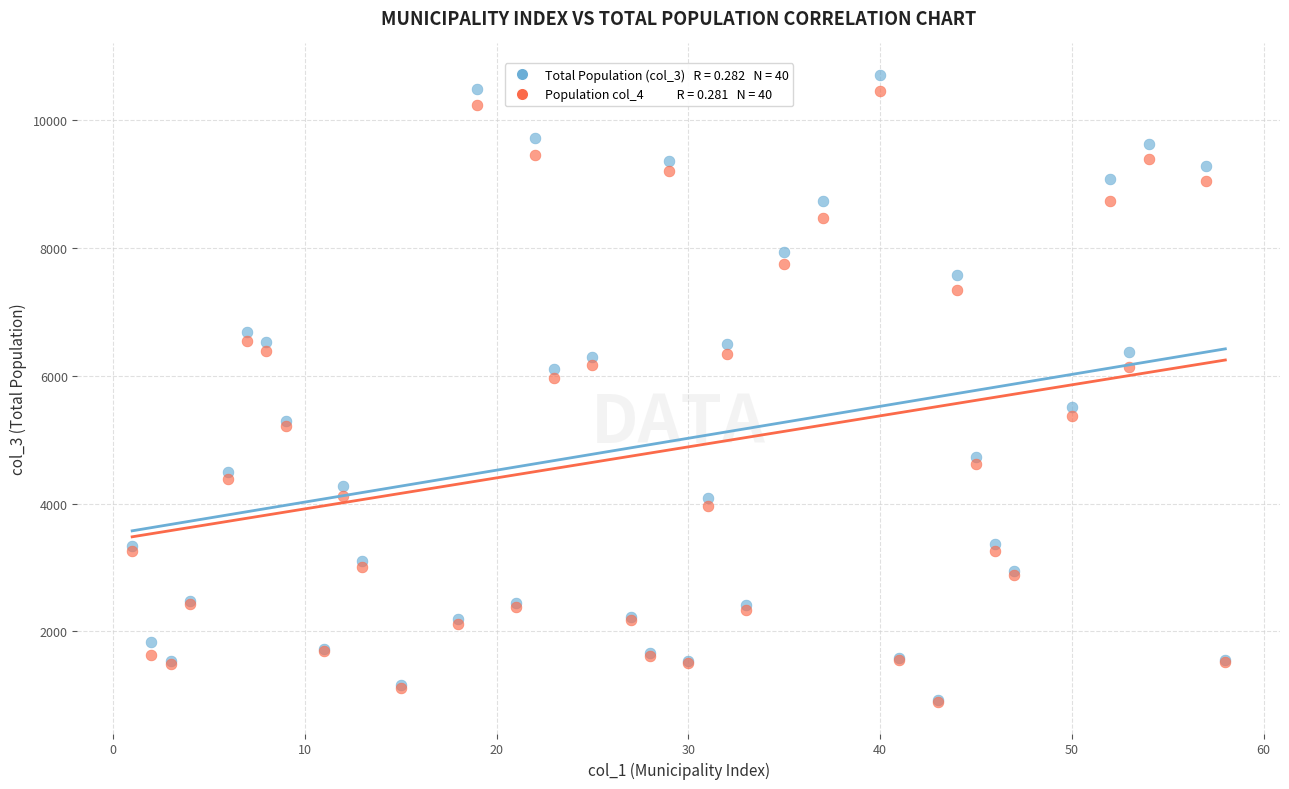

Across all series, what Y value is closest to 5802?

5967